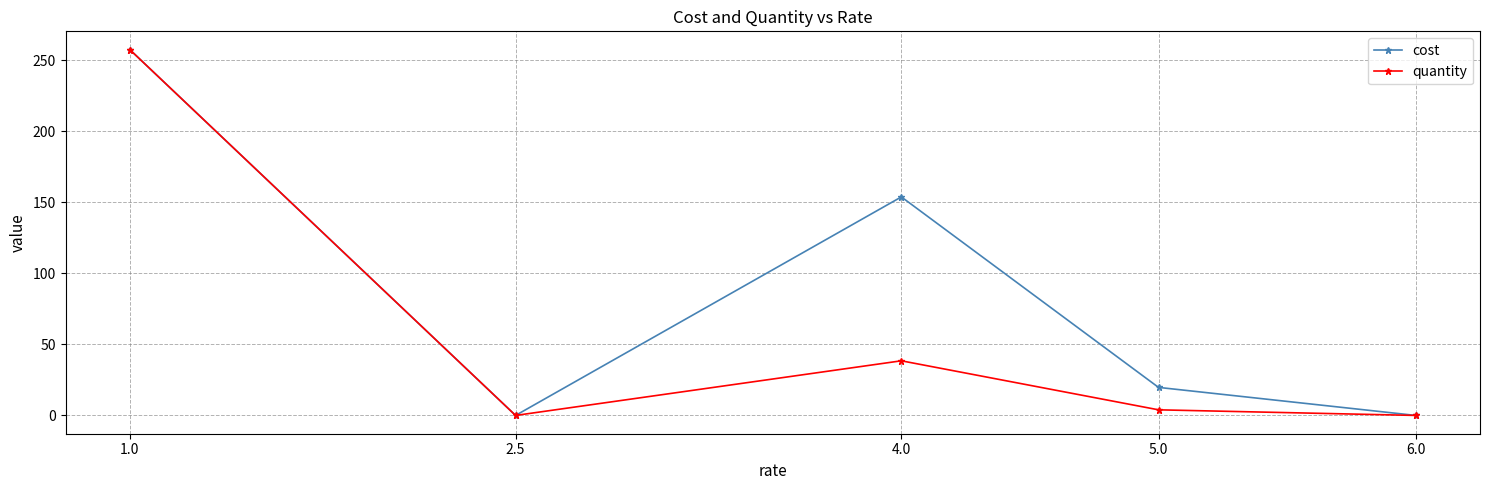

At which category does cost reach its first local peak?

4.0